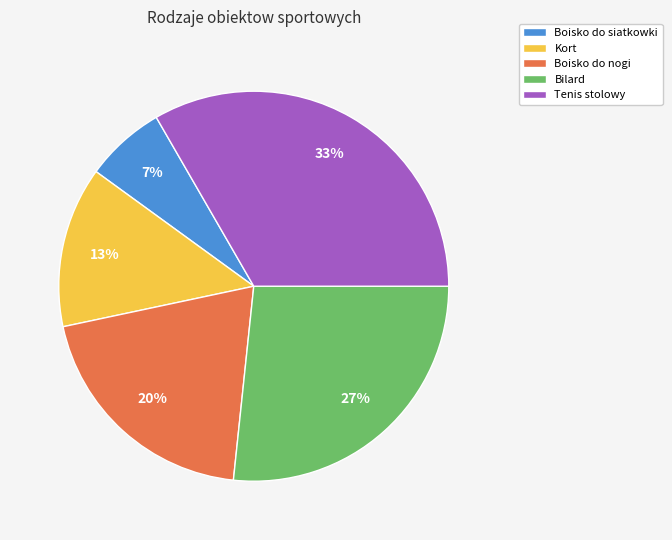

Which category has the biggest portion of the pie?

Tenis stolowy